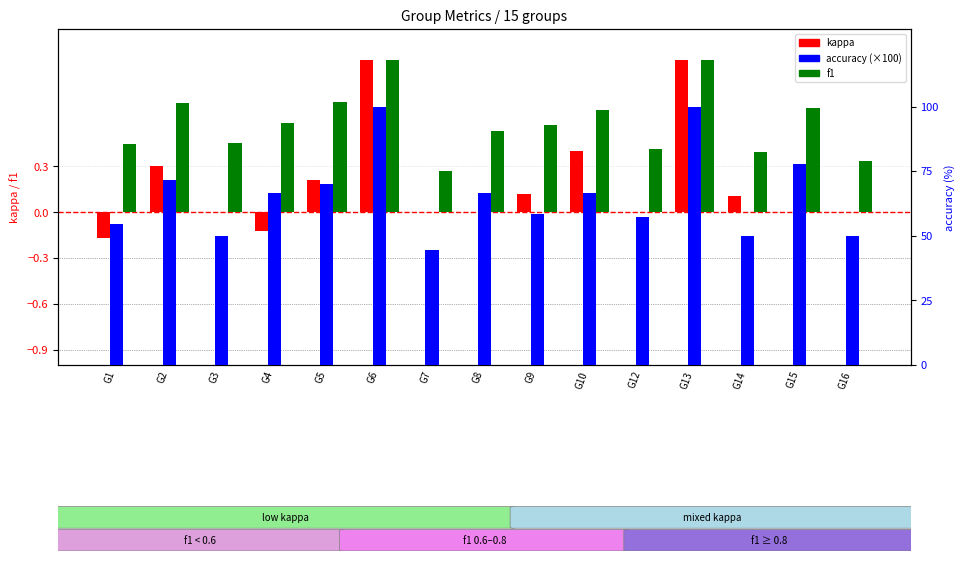

What are all the series names shown in the legend?

kappa, f1, accuracy (×100)